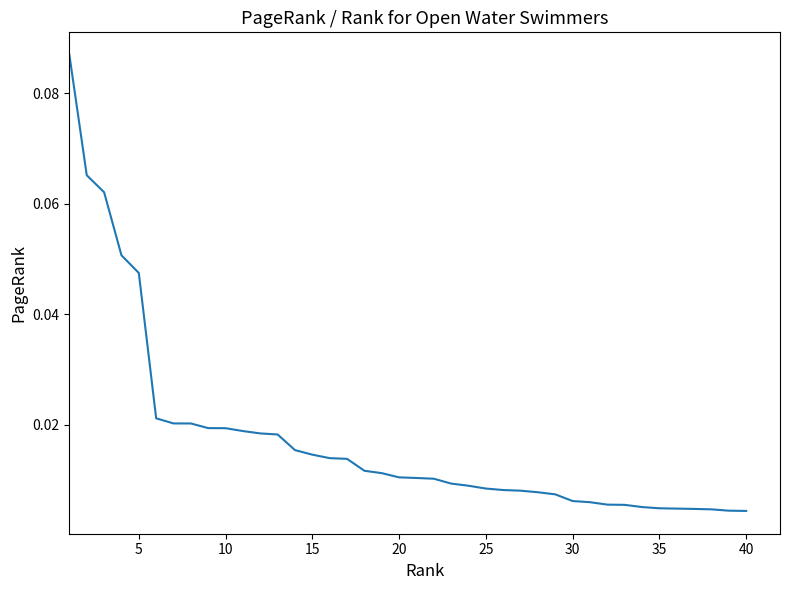

Does the chart have visible grid lines?

No